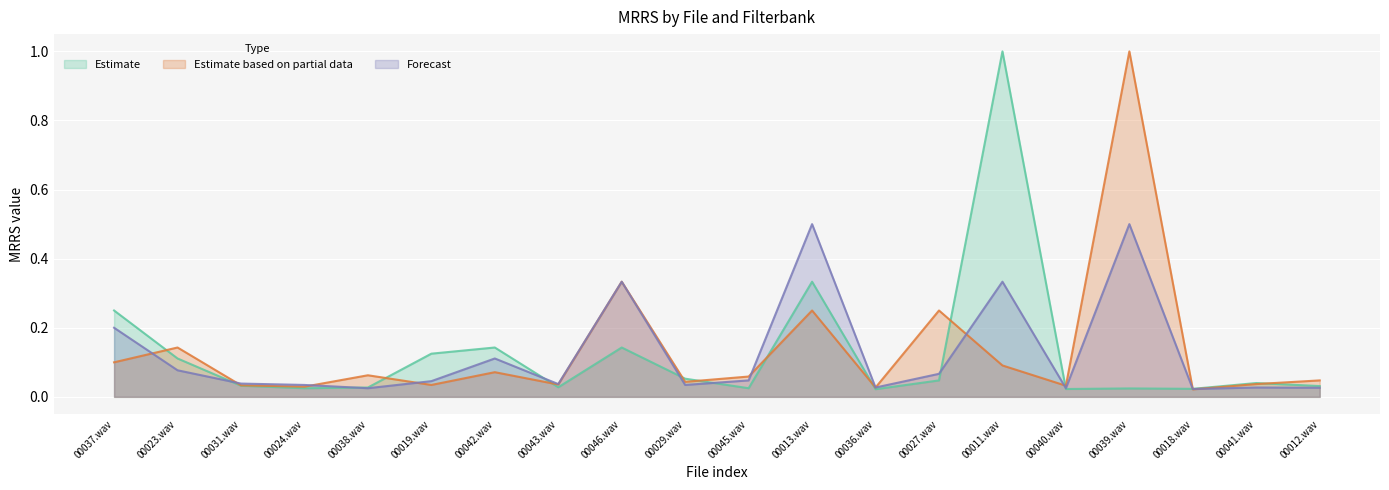

Reading left to right, list all the values displayed in this chart.

mrrs_fb0: 0.1	0.1	0.0	0.0	0.1	0.0	0.1	0.0	0.3	0.0	0.1	0.2	0.0	0.2	0.1	0.0	1.0	0.0	0.0	0.0
mrrs_fb1: 0.2	0.1	0.0	0.0	0.0	0.1	0.1	0.0	0.1	0.1	0.0	0.3	0.0	0.0	1.0	0.0	0.0	0.0	0.0	0.0
mrrs_fb2: 0.2	0.1	0.0	0.0	0.0	0.0	0.1	0.0	0.3	0.0	0.0	0.5	0.0	0.1	0.3	0.0	0.5	0.0	0.0	0.0